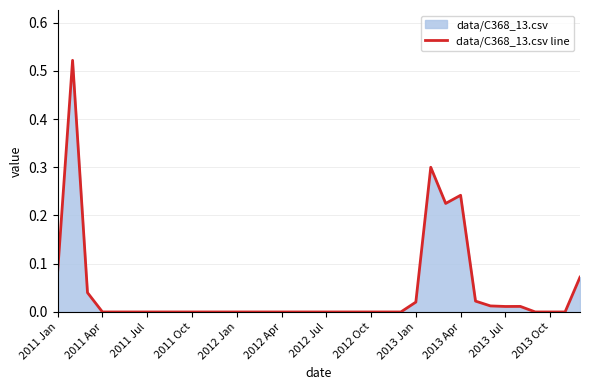

Is it true that the value at 2012 Oct is 0.3?

False